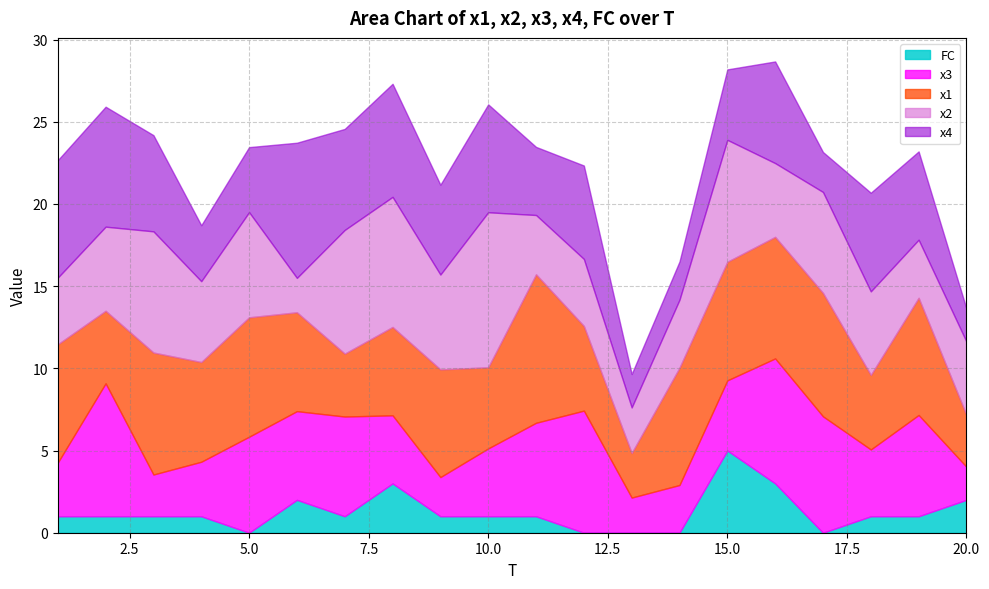

Rank the categories by x3 value from lowest to highest.

20, 13, 9, 3, 14, 1, 4, 18, 10, 8, 15, 6, 11, 5, 7, 19, 17, 12, 16, 2